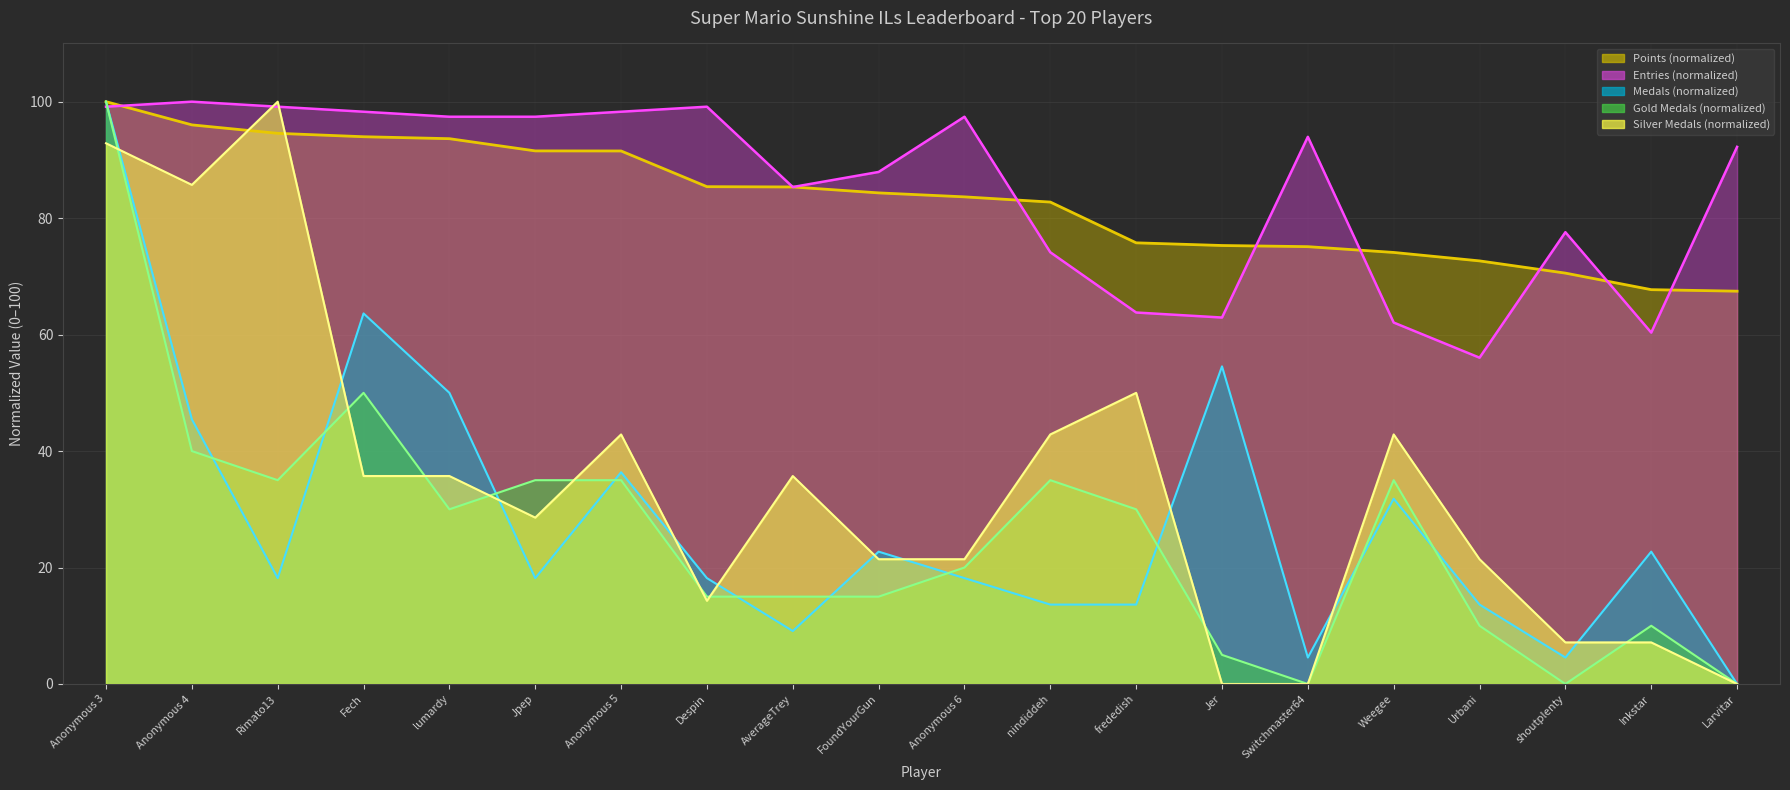

What is the label of the 8th point from the right?

frededish